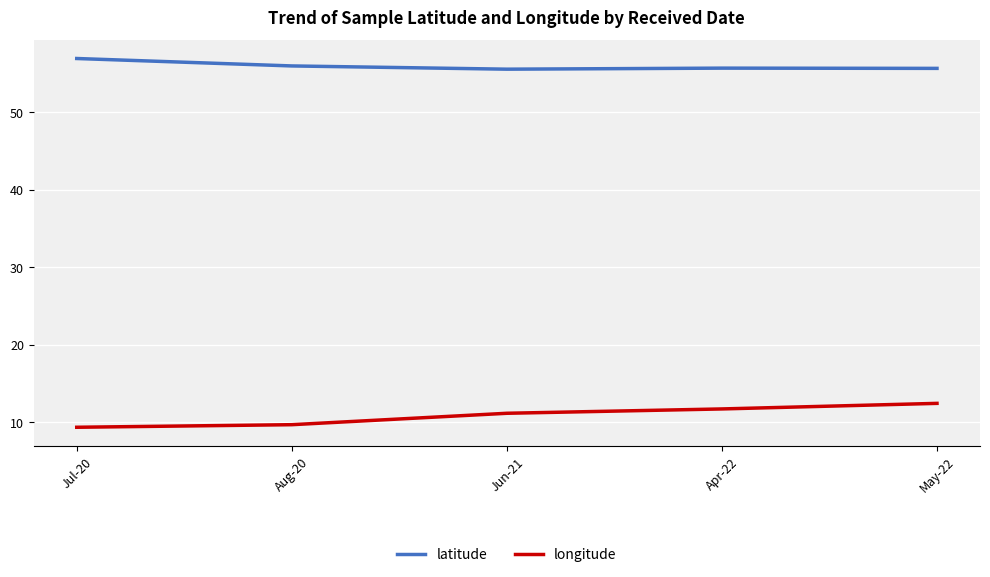

What is the difference between the highest and lowest values at May-22?

43.2